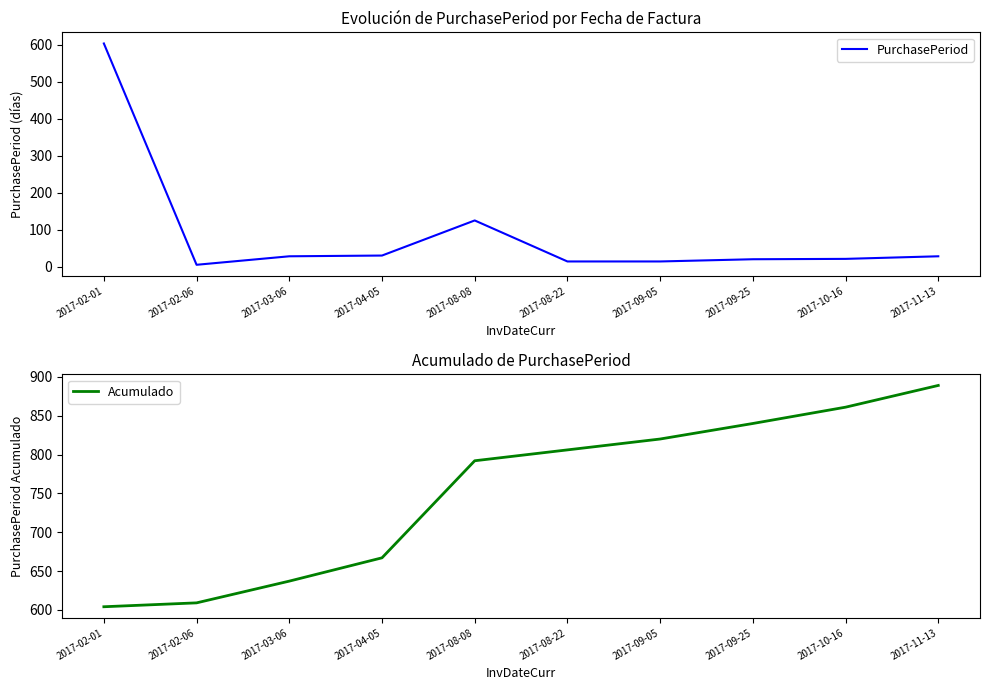

At which category is the sum across all series the highest?

2017-02-01